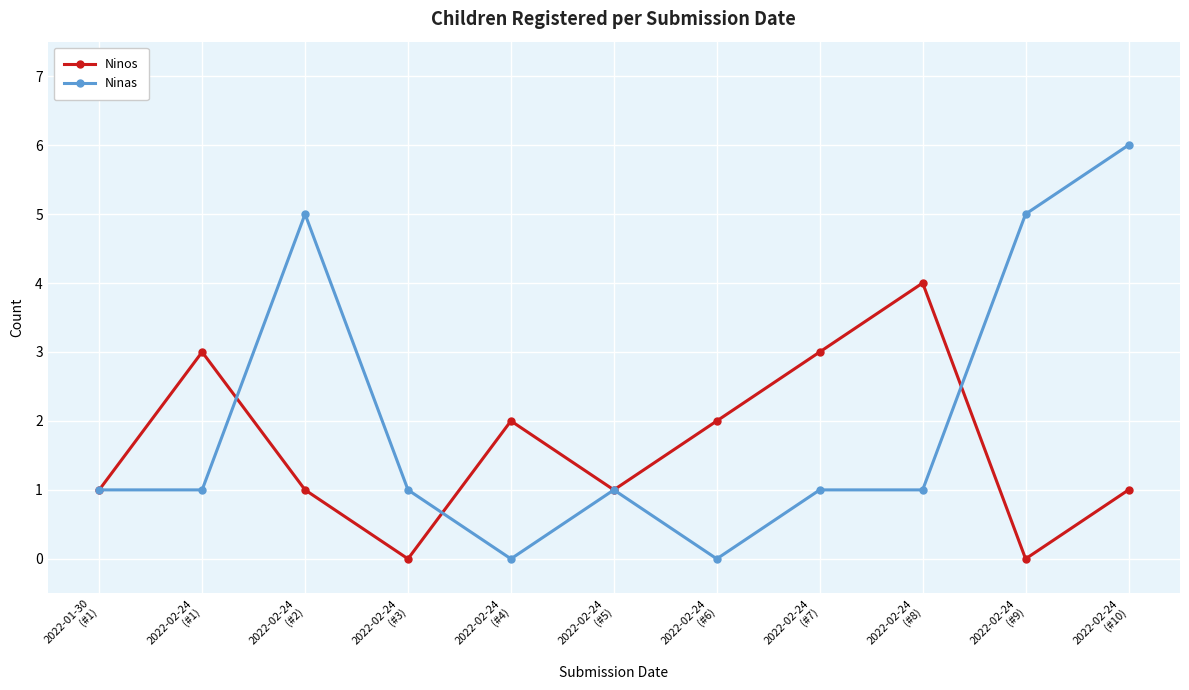

Is it true that Ninas equals 8 at 2022-02-24
(#9)?

False